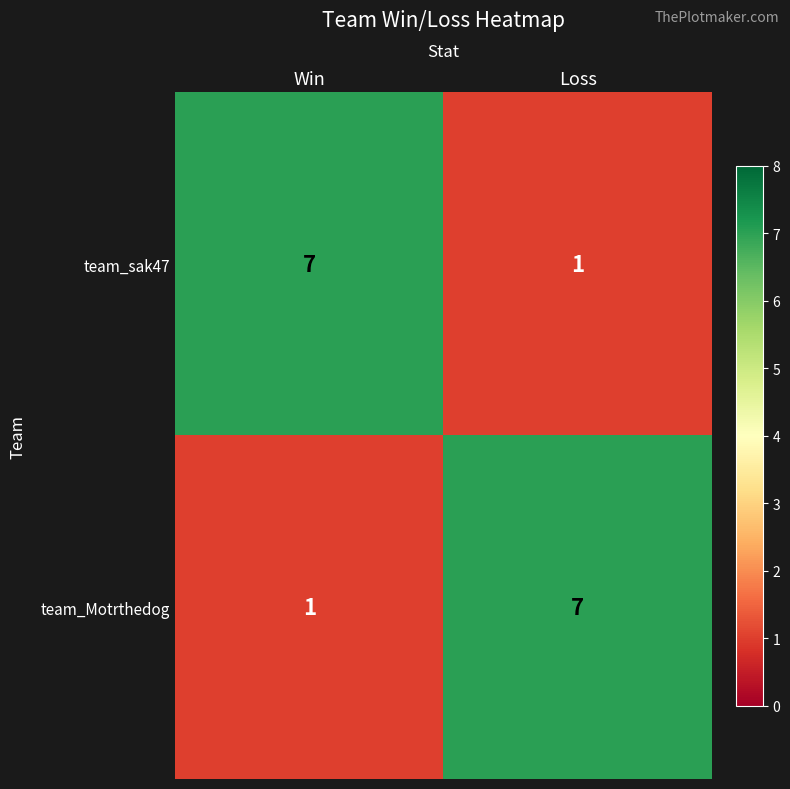

Reading left to right, extract all data points from this chart.

team_sak47: Win=7	Loss=1
team_Motrthedog: Win=1	Loss=7